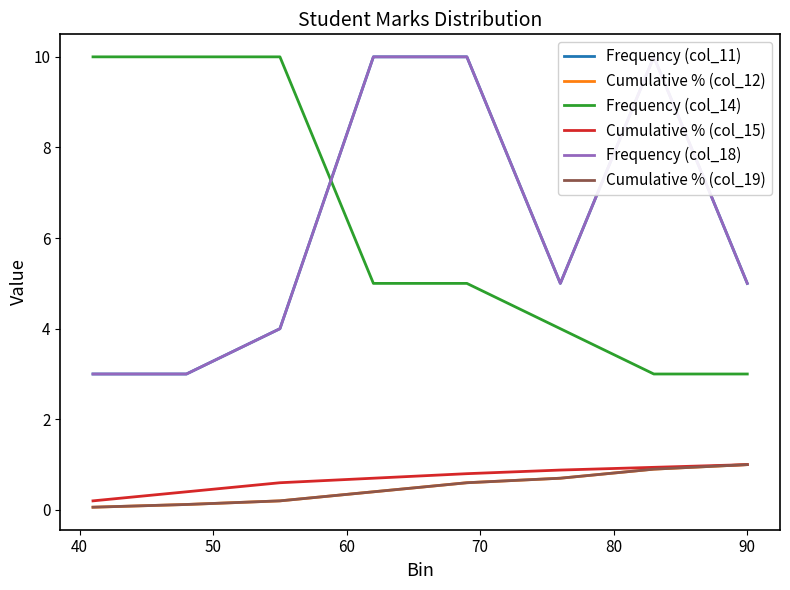

True or false: Frequency (col_18) and Frequency (col_11) cross at least once.

False